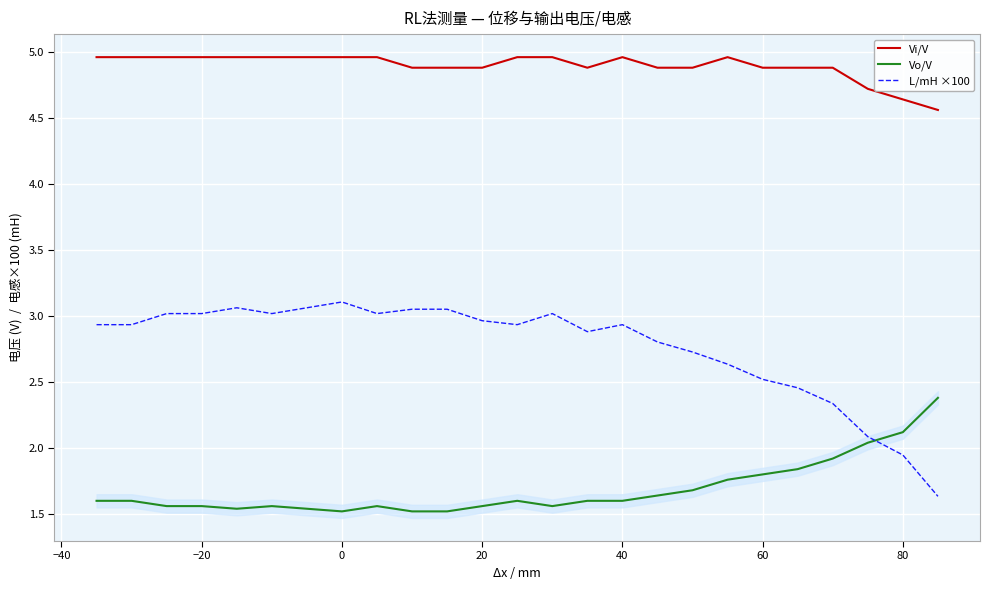

At which label is L/mH ×100 closest to 2?

80